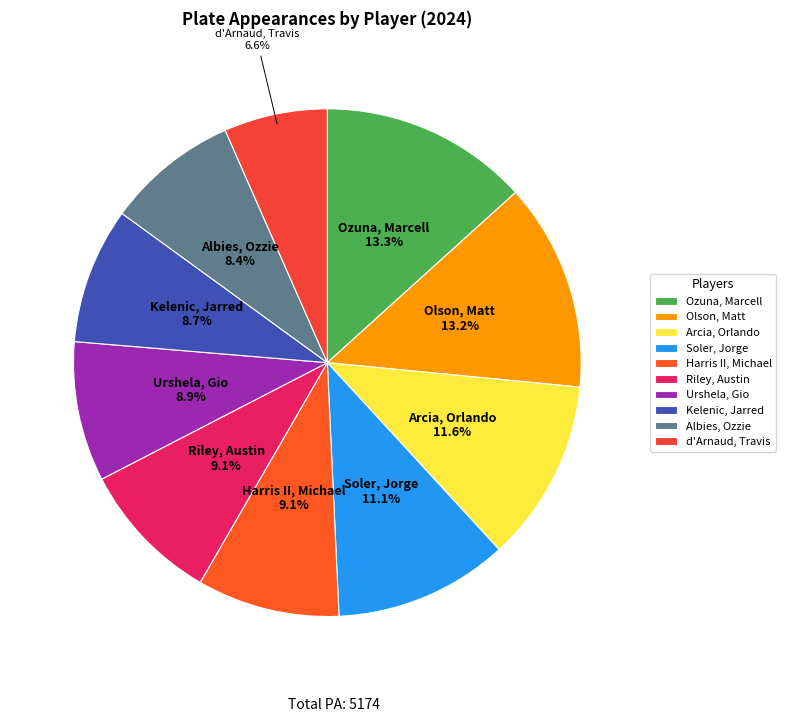

What is the smallest slice in the pie chart?

d'Arnaud, Travis